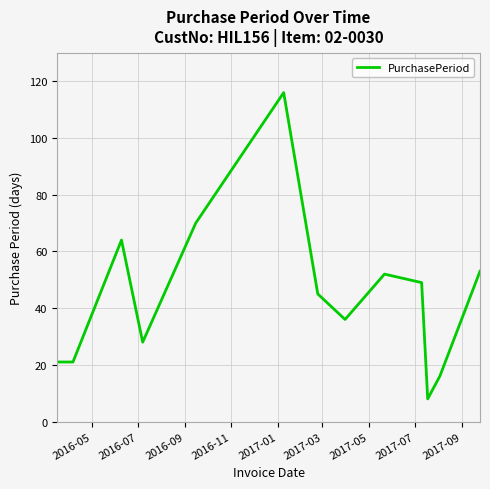

What is the greatest value displayed?

116